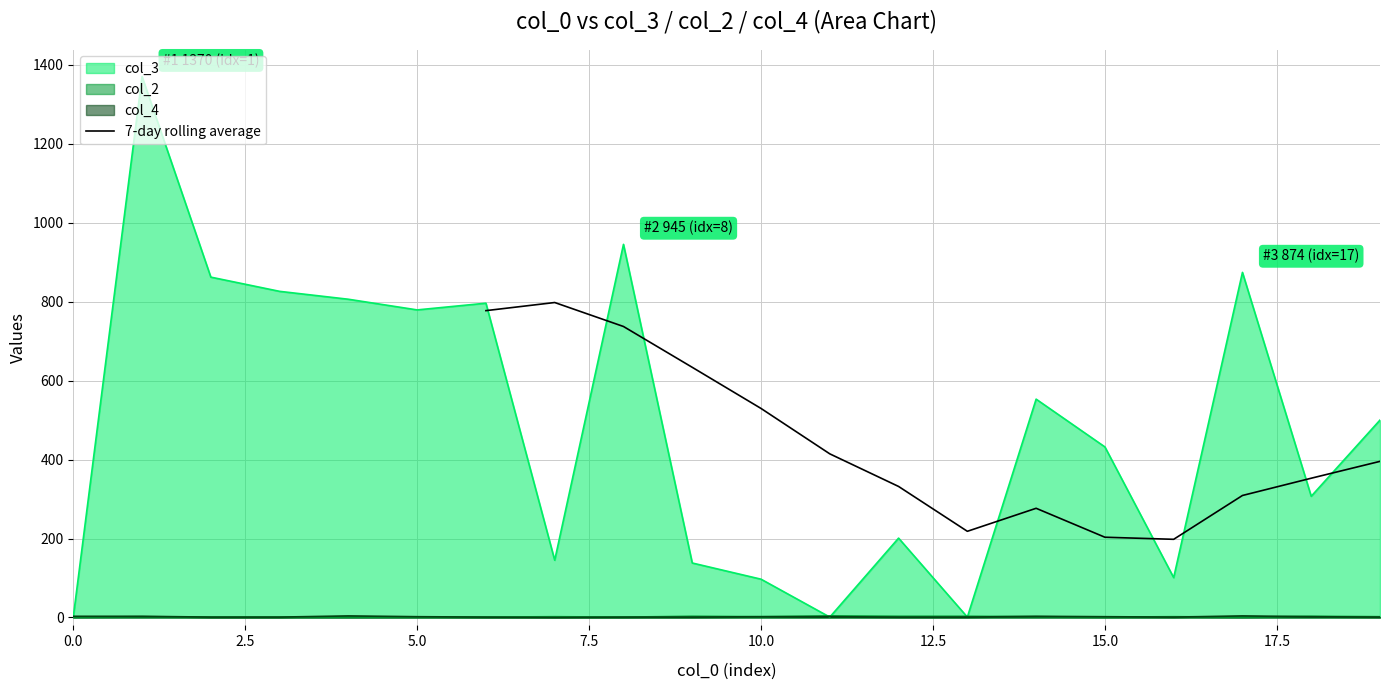

What is the highest value of the 7-day rolling average series?

797.7